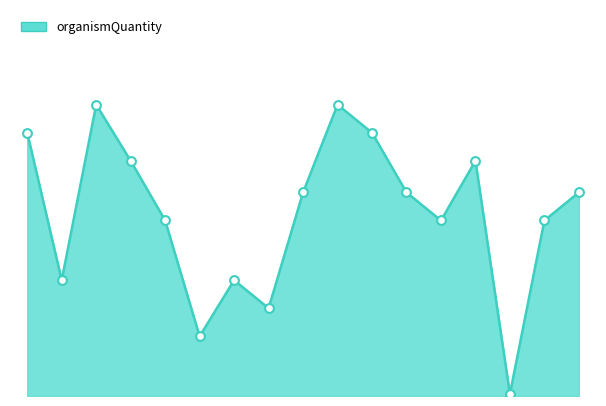

How many lines are shown in the chart?

1